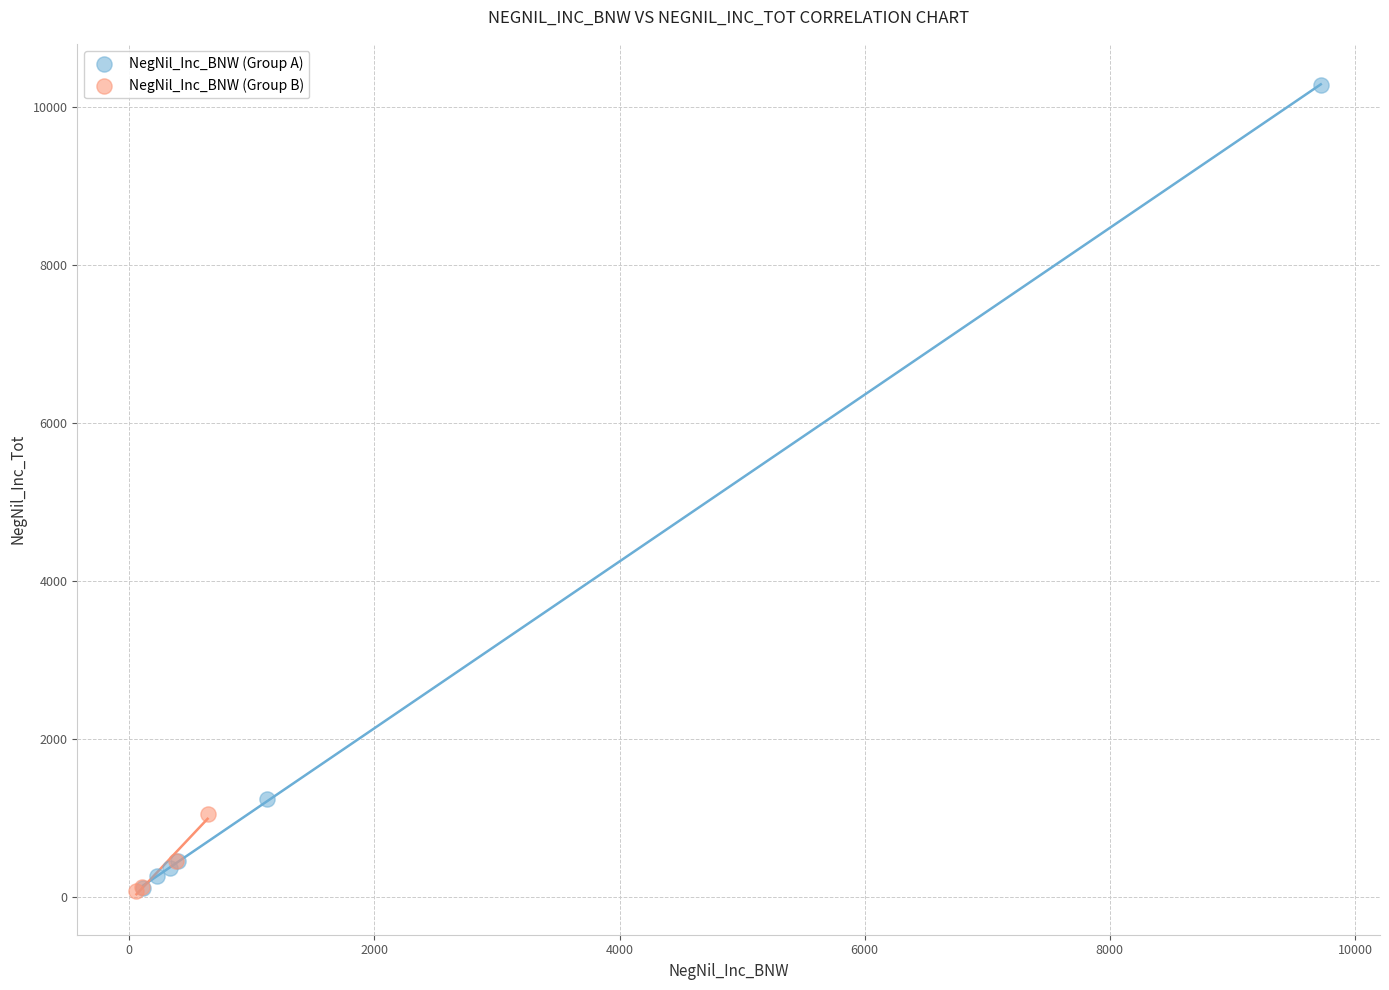

Which series has the largest Y range (max minus min)?

NegNil_Inc_BNW (Group A)